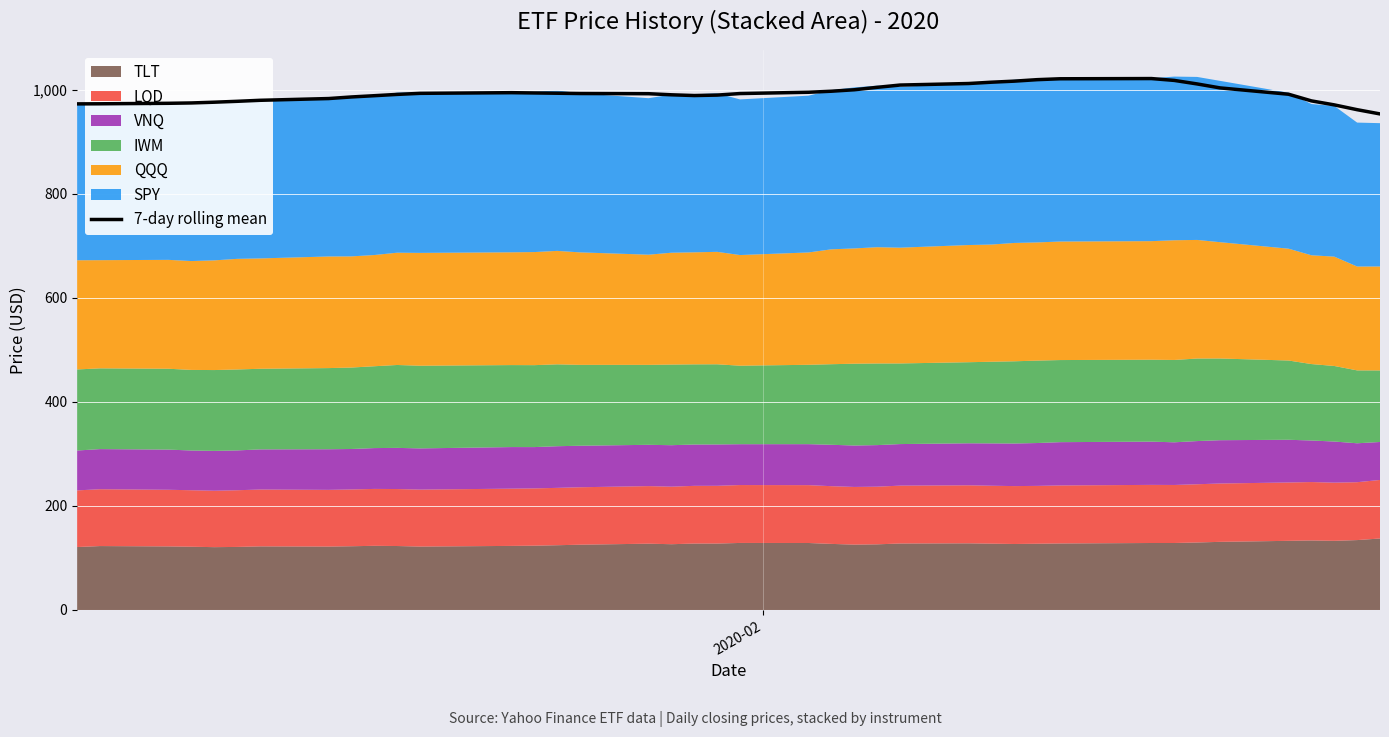

What is the maximum value for 7-day rolling mean?

1021.9